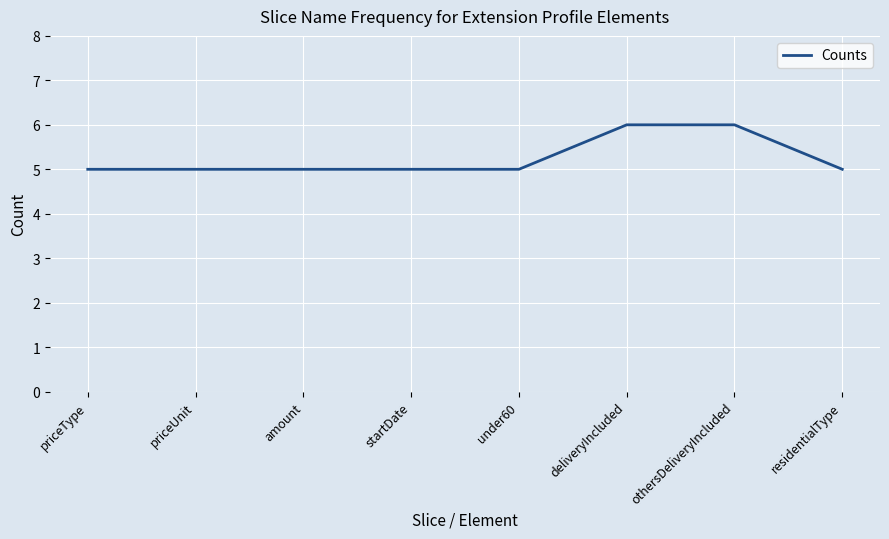

How many lines are shown in the chart?

1